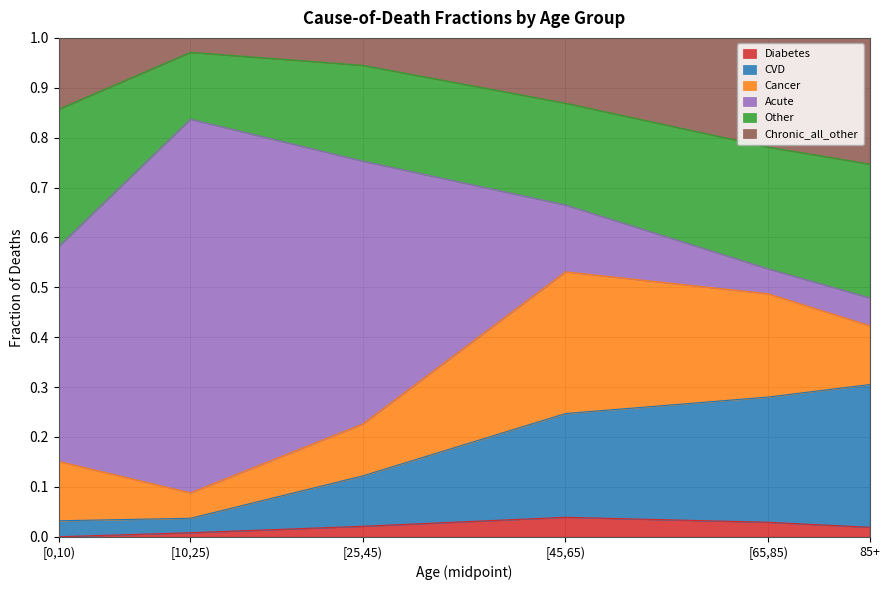

True or false: Diabetes has a value of 0.0 at [10,25).

True